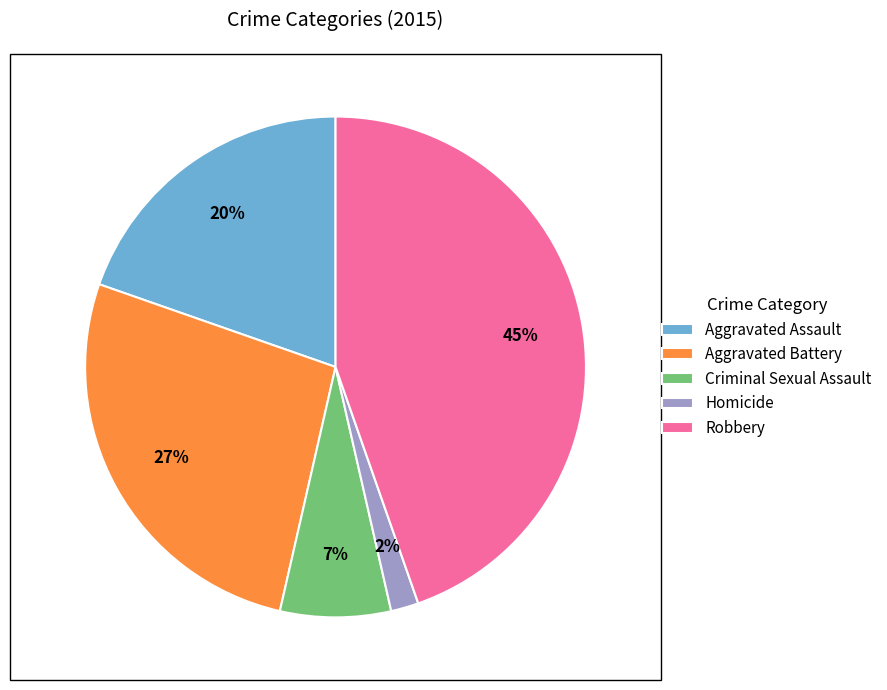

What percentage is the Homicide slice, to the nearest percent?

2%